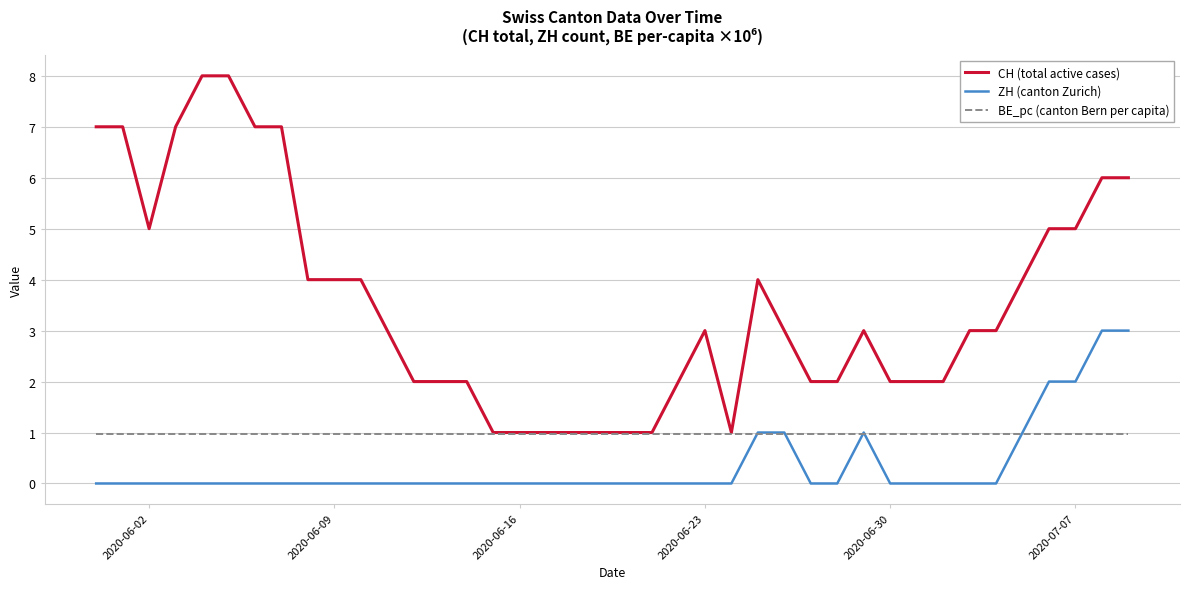

Which series has the largest total across all categories?

CH (total active cases)